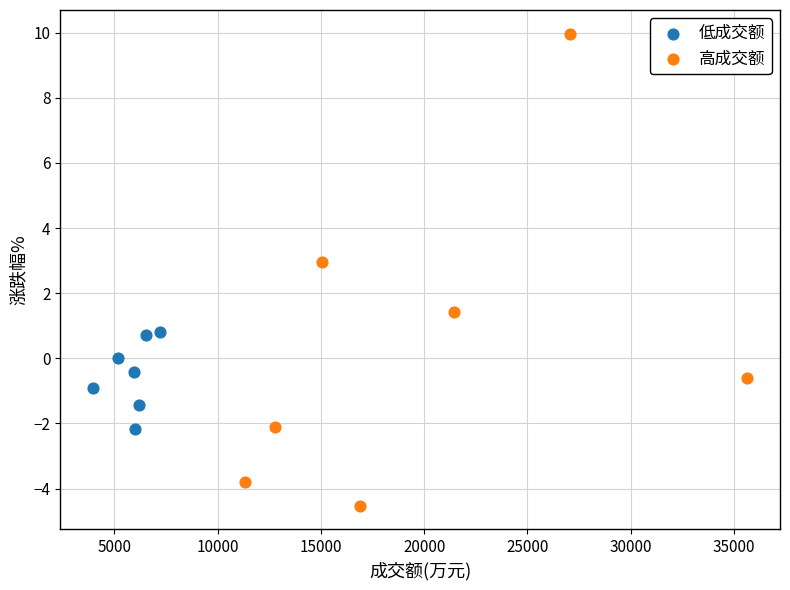

Which series reaches the maximum Y coordinate?

高成交额